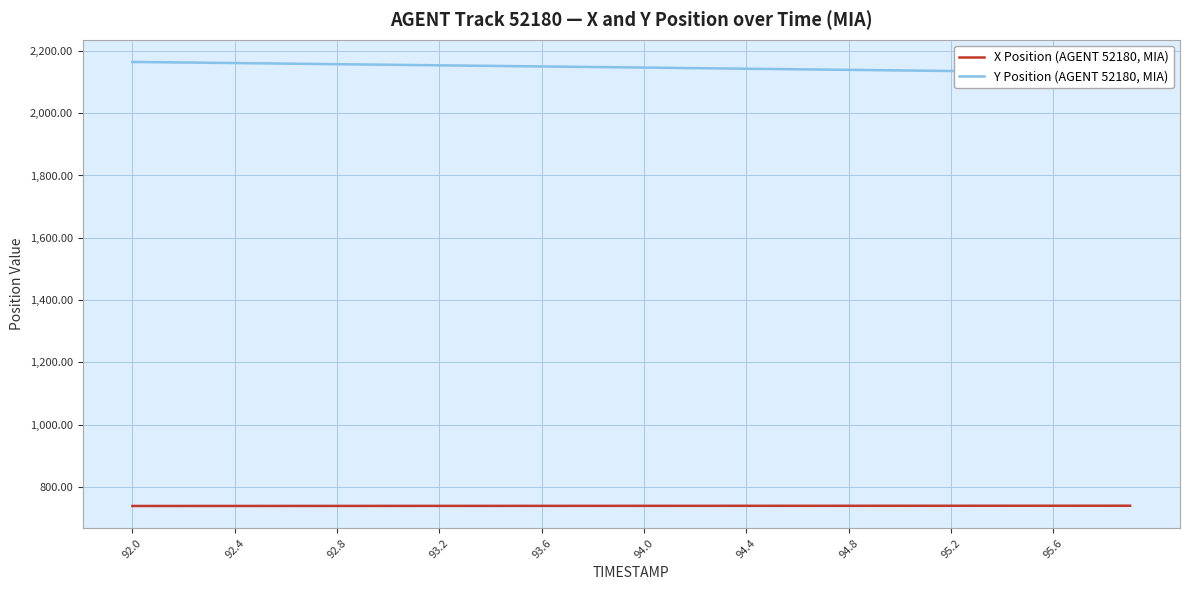

What is the average value of the Y Position (AGENT 52180, MIA) series?

2146.9